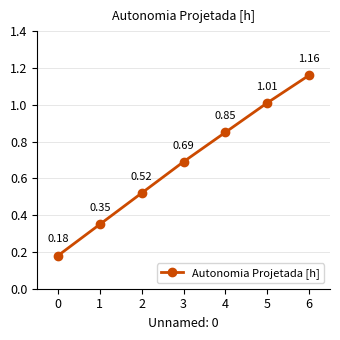

What is the difference between the values at 6 and 2?

0.6